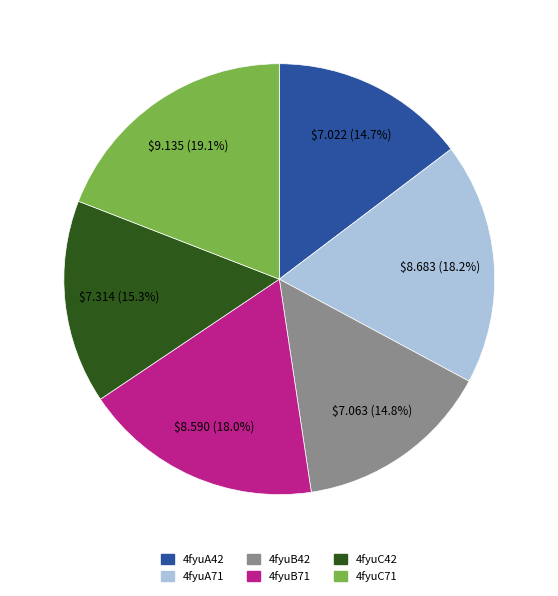

What percentage is the 4fyuB71 slice, to the nearest percent?

18%